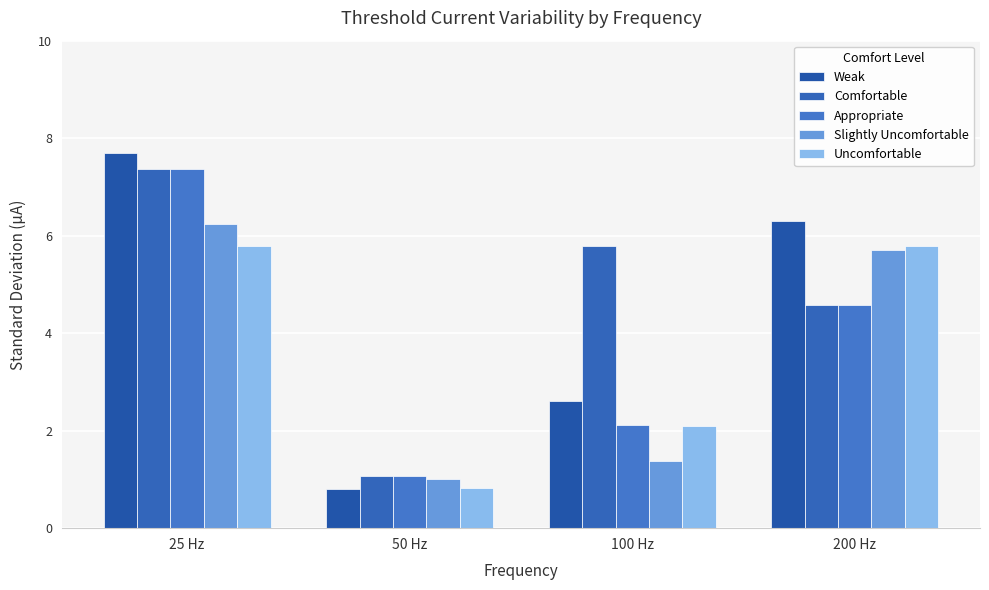

Does the chart contain any negative values?

No